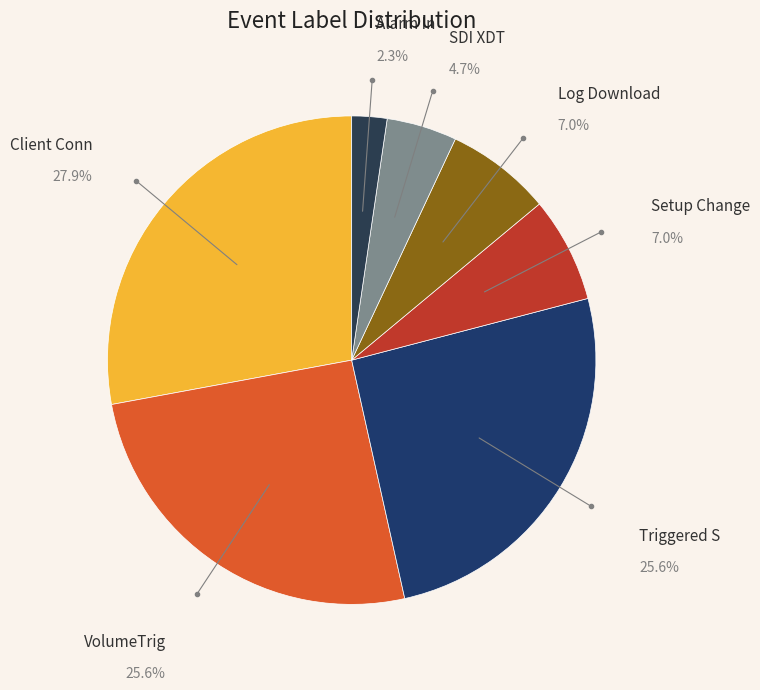

How many slices are in this pie chart?

7